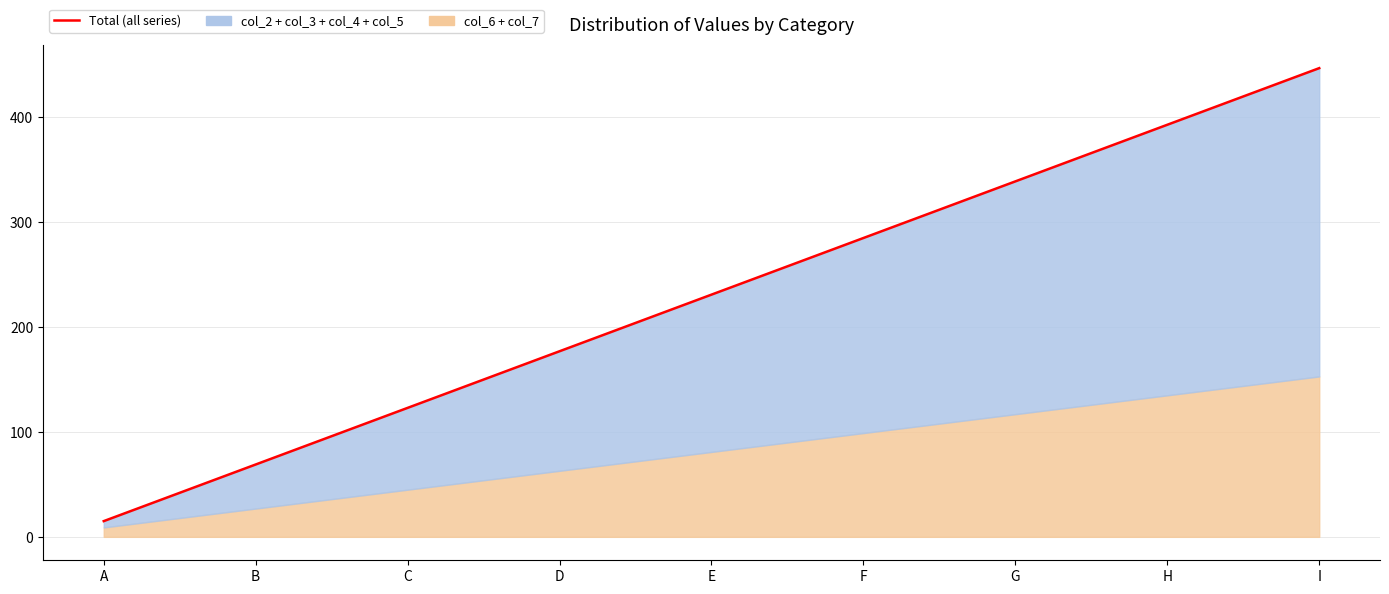

What is the change in value from G to I?

+108